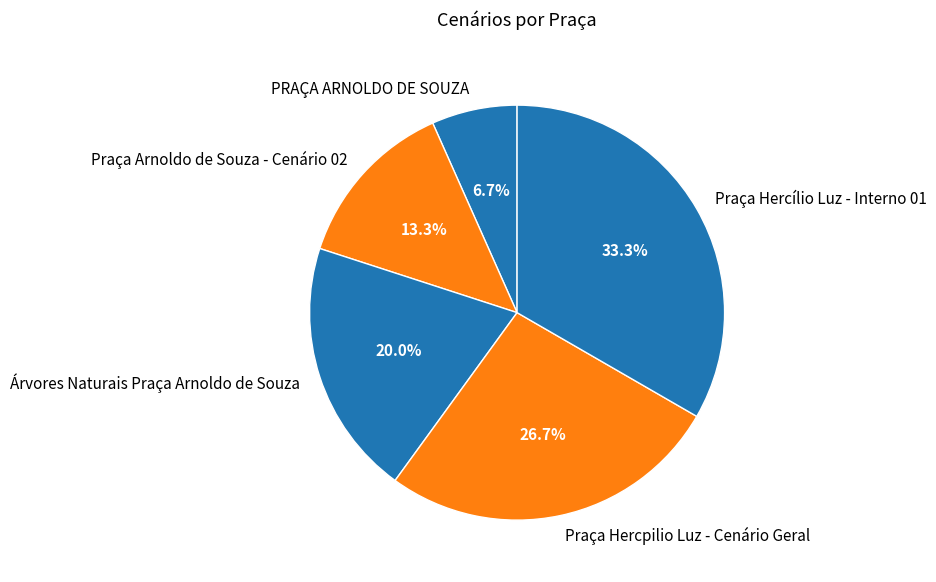

What is the largest slice in the pie chart?

Praça Hercílio Luz - Interno 01